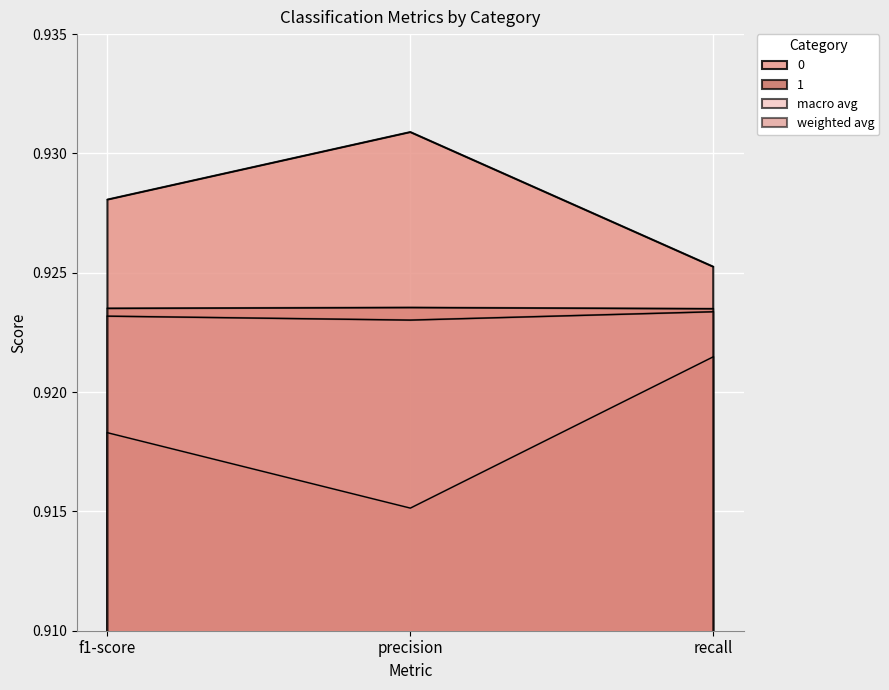

How many lines are shown in the chart?

4